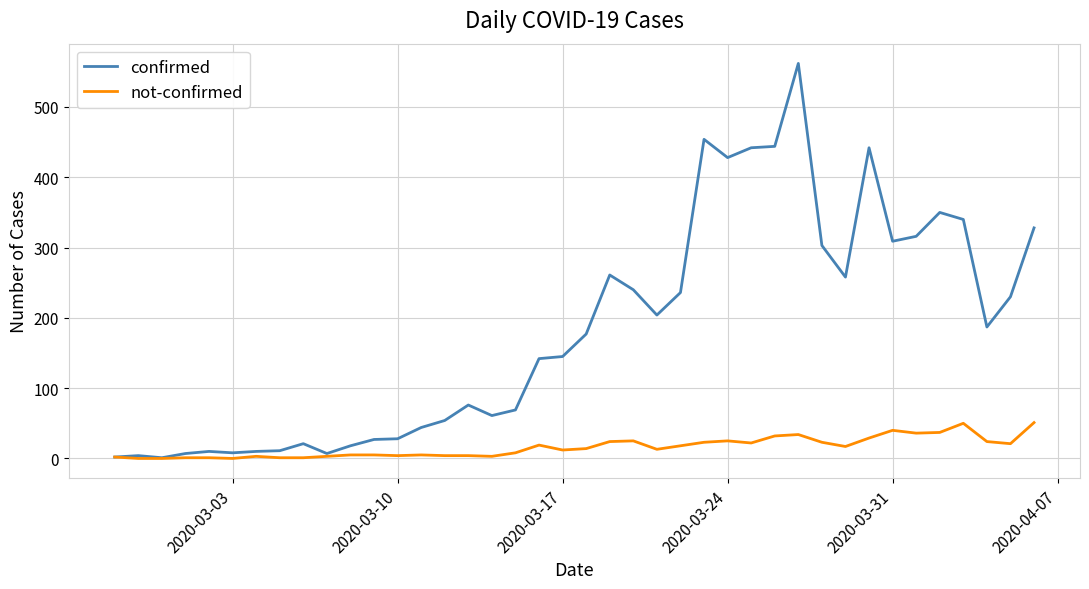

Which series has the largest total across all categories?

confirmed